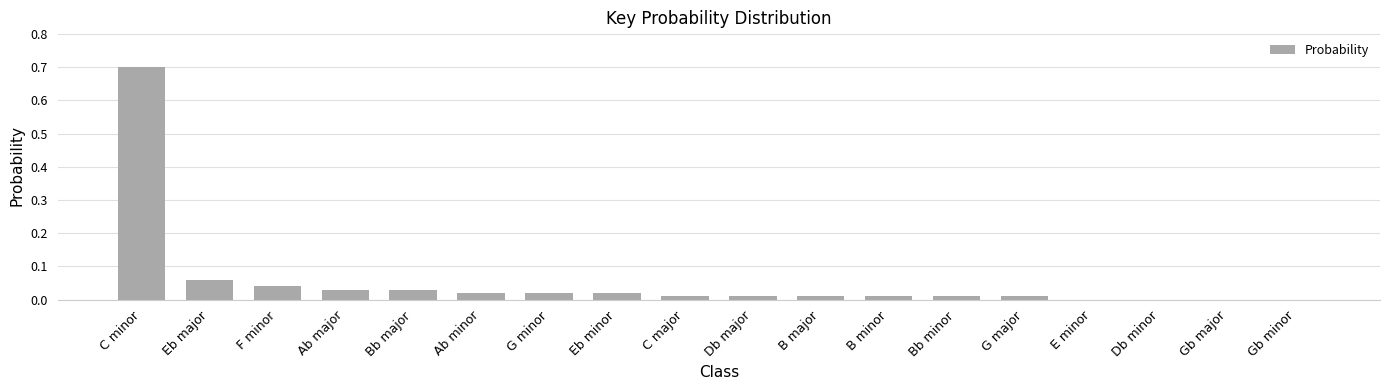

What is the sum of all values?

1.0